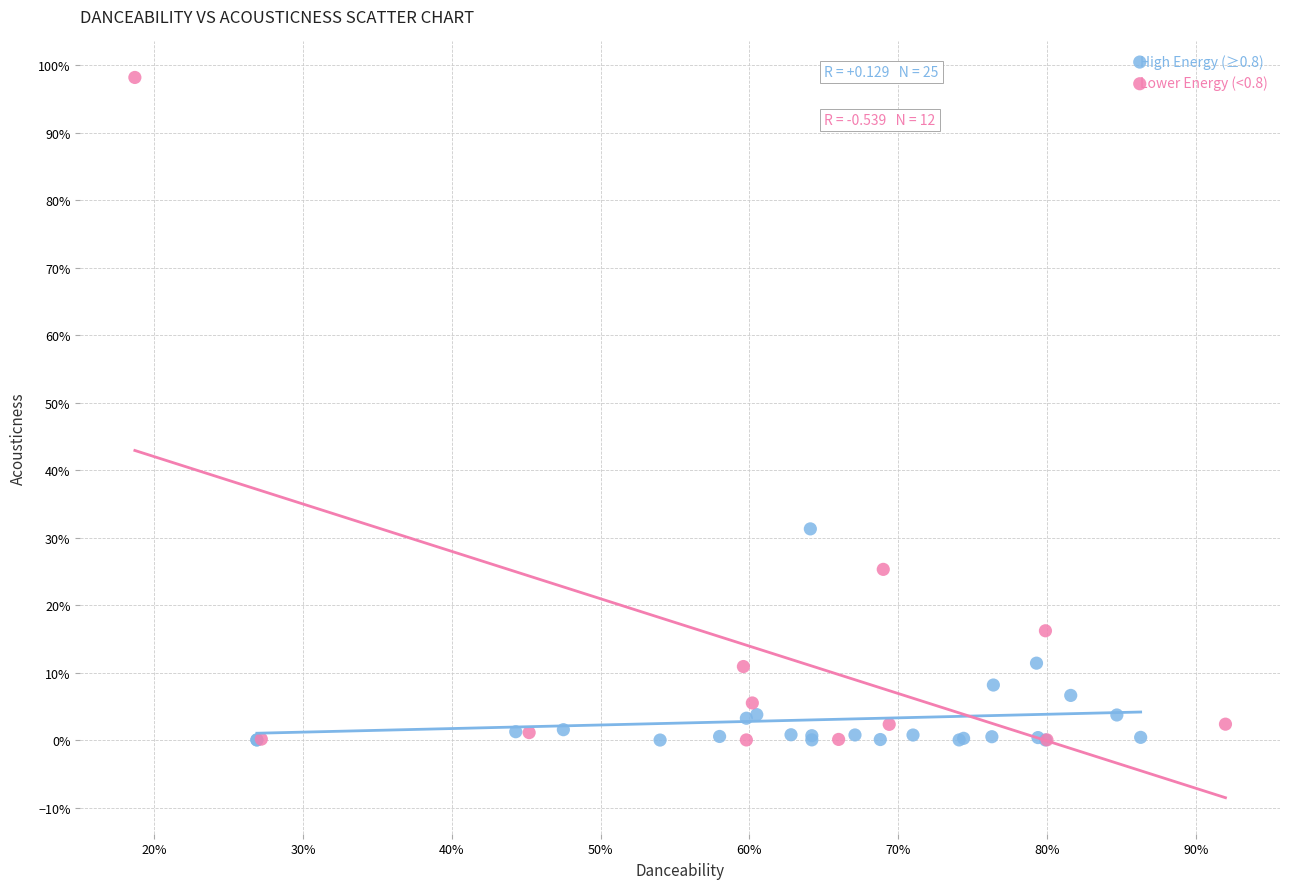

What are all the series names shown in the legend?

High Energy (≥0.8), Lower Energy (<0.8)